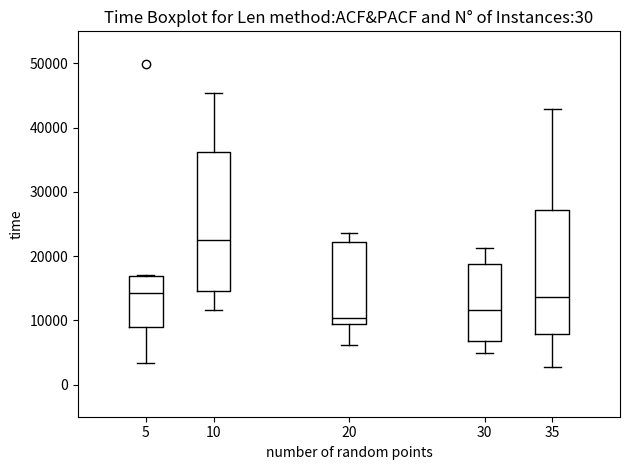

Comparing the boxes themselves (not the whiskers), which one is the tallest?

10